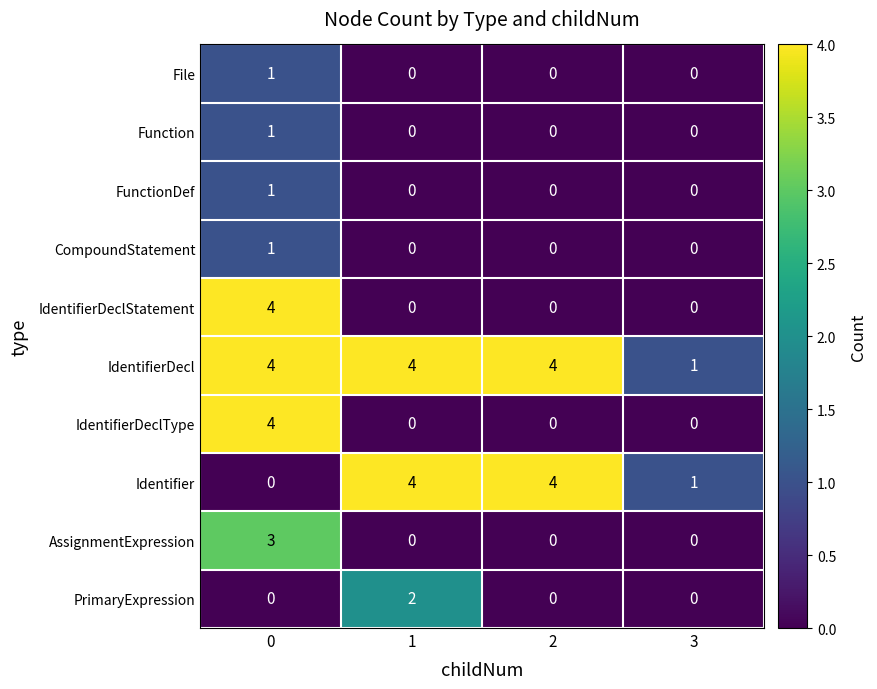

What is the sum of the Identifier values at 2 and 0?

4